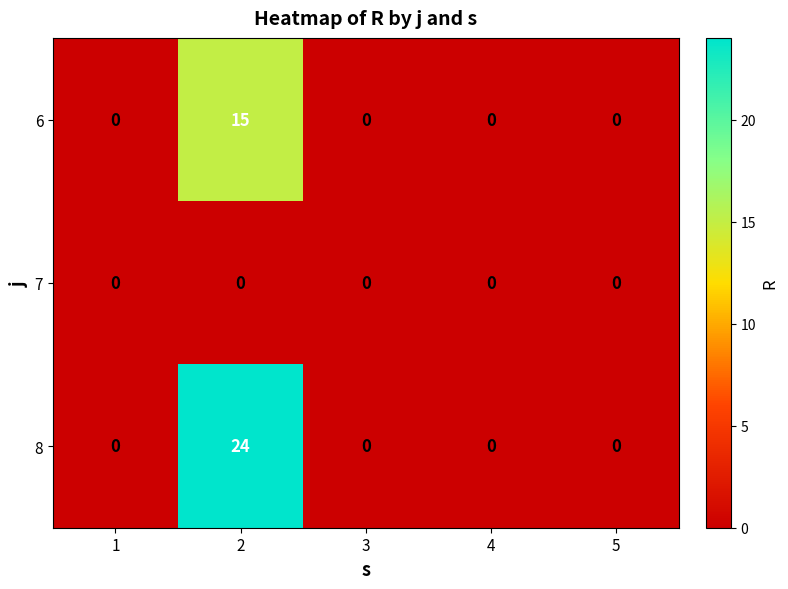

True or false: 7 has a value of 0 at 2.

True